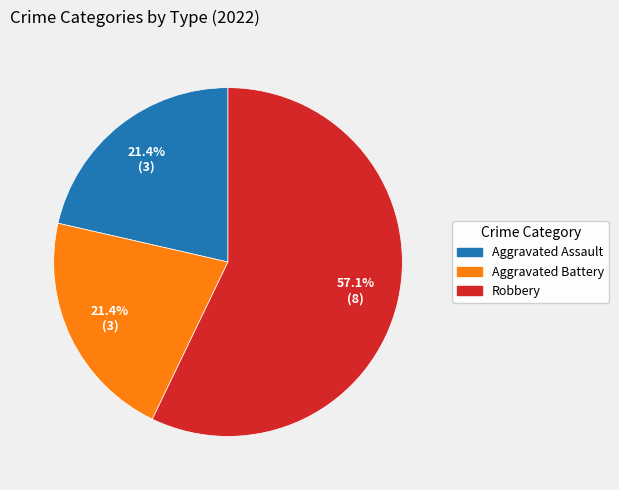

What is the ratio of the value at Aggravated Assault to the value at Aggravated Battery?

1.0